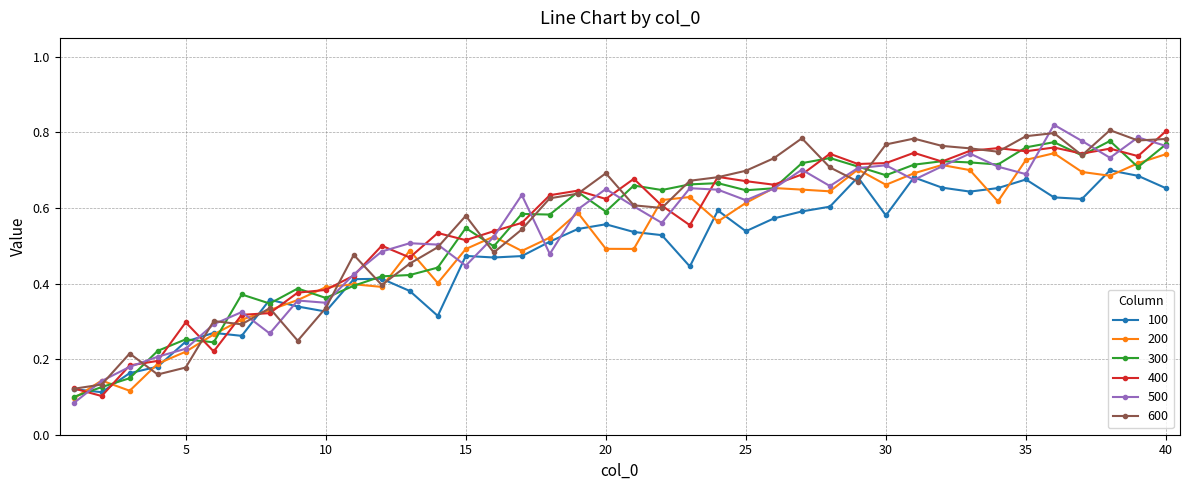

Count the 200 values in the range 0 to 1.

40